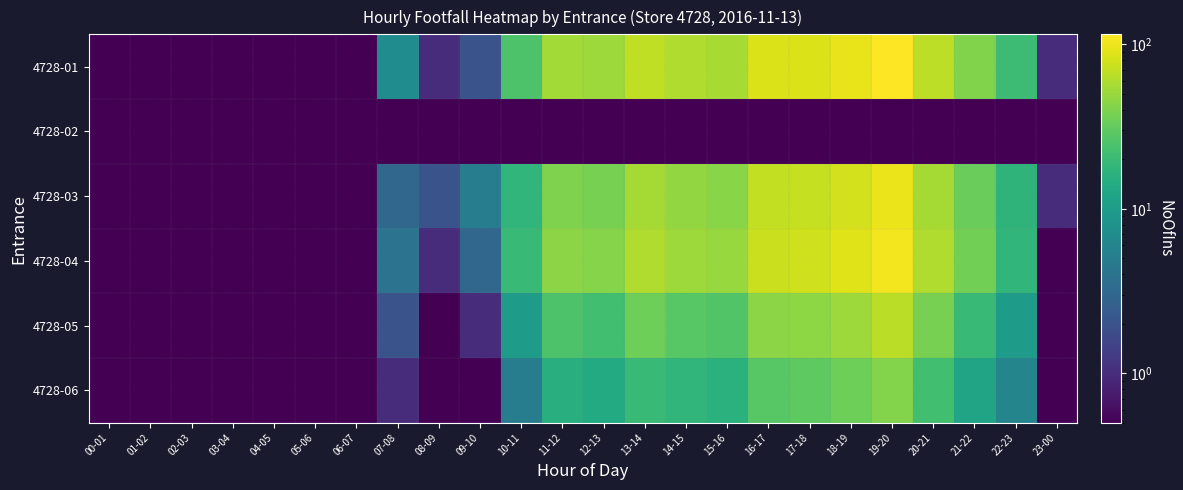

Reading left to right, list all the values displayed in this chart.

4728-01: 00-01=0.0	01-02=0.0	02-03=0.0	03-04=0.0	04-05=0.0	05-06=0.0	06-07=0.0	07-08=7.0	08-09=1.0	09-10=2.0	10-11=25.0	11-12=54.0	12-13=52.0	13-14=69.0	14-15=60.0	15-16=56.0	16-17=86.0	17-18=86.0	18-19=96.0	19-20=115.0	20-21=67.0	21-22=41.0	22-23=21.0	23-00=1.0
4728-02: 00-01=0.0	01-02=0.0	02-03=0.0	03-04=0.0	04-05=0.0	05-06=0.0	06-07=0.0	07-08=0.0	08-09=0.0	09-10=0.0	10-11=0.0	11-12=0.0	12-13=0.0	13-14=0.0	14-15=0.0	15-16=0.0	16-17=0.0	17-18=0.0	18-19=0.0	19-20=0.0	20-21=0.0	21-22=0.0	22-23=0.0	23-00=0.0
4728-03: 00-01=0.0	01-02=0.0	02-03=0.0	03-04=0.0	04-05=0.0	05-06=0.0	06-07=0.0	07-08=3.0	08-09=2.0	09-10=5.0	10-11=18.0	11-12=40.0	12-13=38.0	13-14=55.0	14-15=48.0	15-16=44.0	16-17=70.0	17-18=72.0	18-19=80.0	19-20=98.0	20-21=55.0	21-22=33.0	22-23=17.0	23-00=1.0
4728-04: 00-01=0.0	01-02=0.0	02-03=0.0	03-04=0.0	04-05=0.0	05-06=0.0	06-07=0.0	07-08=4.0	08-09=1.0	09-10=3.0	10-11=20.0	11-12=45.0	12-13=43.0	13-14=60.0	14-15=52.0	15-16=50.0	16-17=75.0	17-18=78.0	18-19=88.0	19-20=105.0	20-21=60.0	21-22=36.0	22-23=18.0	23-00=0.0
4728-05: 00-01=0.0	01-02=0.0	02-03=0.0	03-04=0.0	04-05=0.0	05-06=0.0	06-07=0.0	07-08=2.0	08-09=0.0	09-10=1.0	10-11=10.0	11-12=25.0	12-13=22.0	13-14=35.0	14-15=28.0	15-16=26.0	16-17=45.0	17-18=46.0	18-19=52.0	19-20=65.0	20-21=38.0	21-22=20.0	22-23=10.0	23-00=0.0
4728-06: 00-01=0.0	01-02=0.0	02-03=0.0	03-04=0.0	04-05=0.0	05-06=0.0	06-07=0.0	07-08=1.0	08-09=0.0	09-10=0.0	10-11=5.0	11-12=15.0	12-13=14.0	13-14=20.0	14-15=18.0	15-16=16.0	16-17=28.0	17-18=30.0	18-19=35.0	19-20=42.0	20-21=22.0	21-22=12.0	22-23=6.0	23-00=0.0